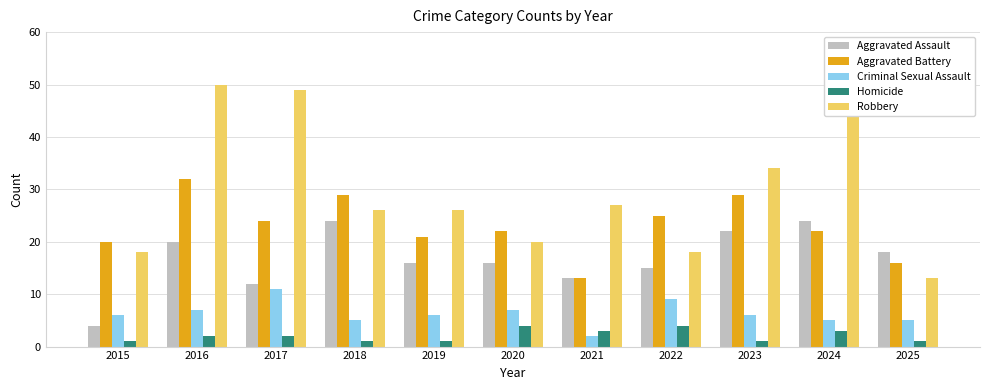

Read the Aggravated Battery value at 2017.

24